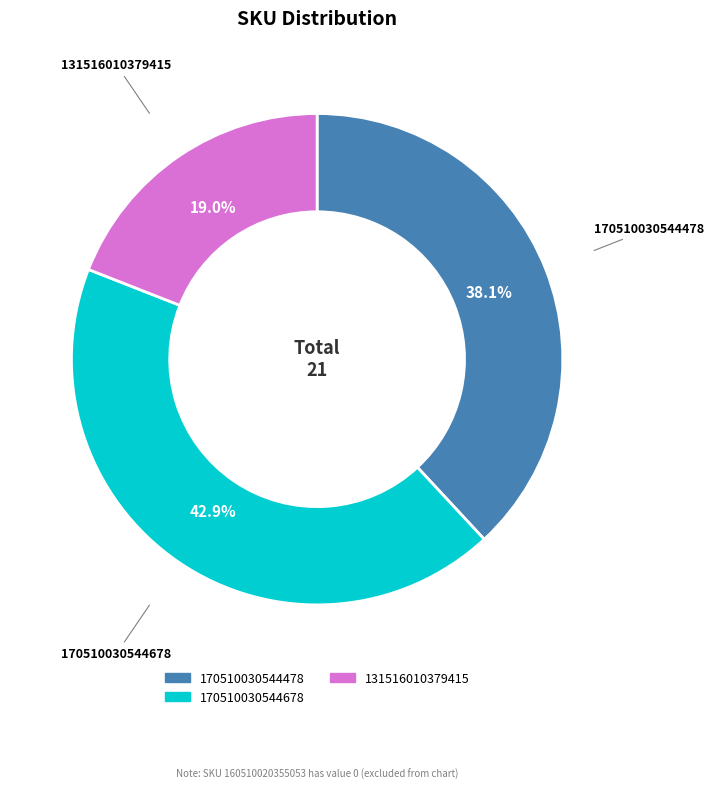

How many slices are in this pie chart?

3